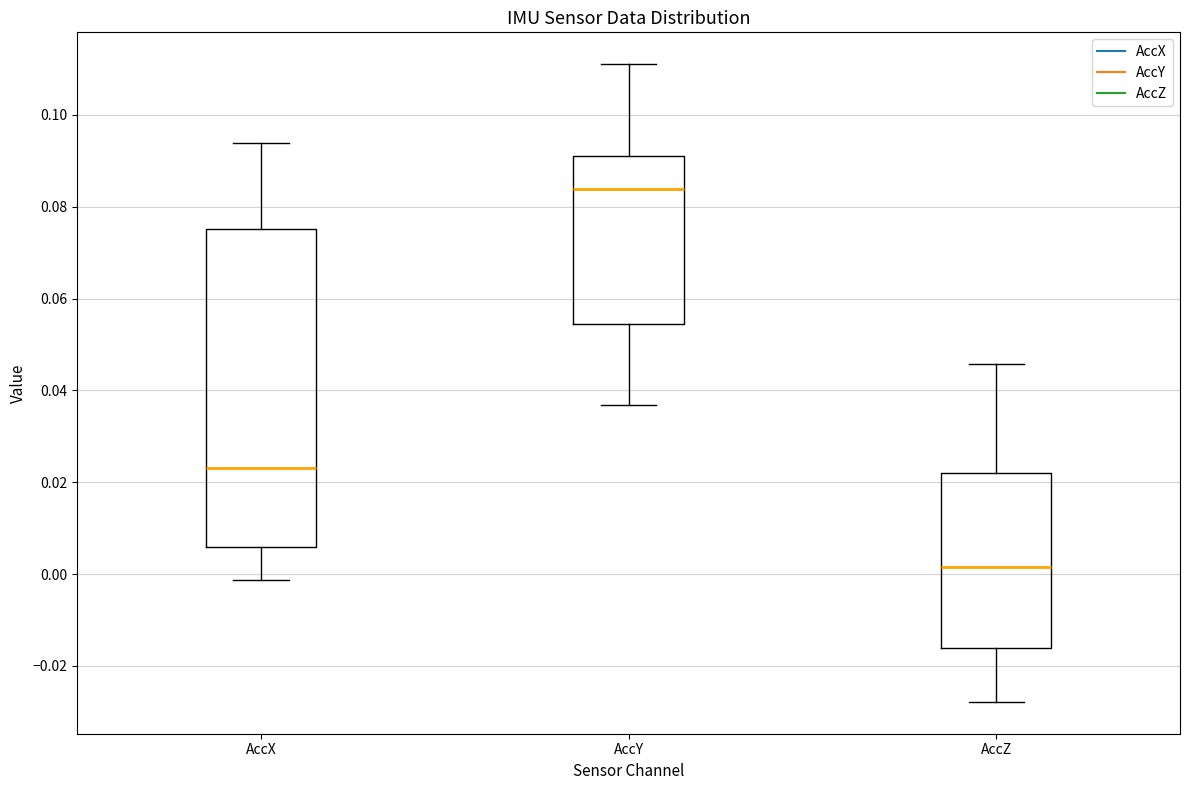

Where is the lower edge of the box for AccX on the y-axis? The values are not printed on the chart, so give them approximately, as read against the axis.

0.006